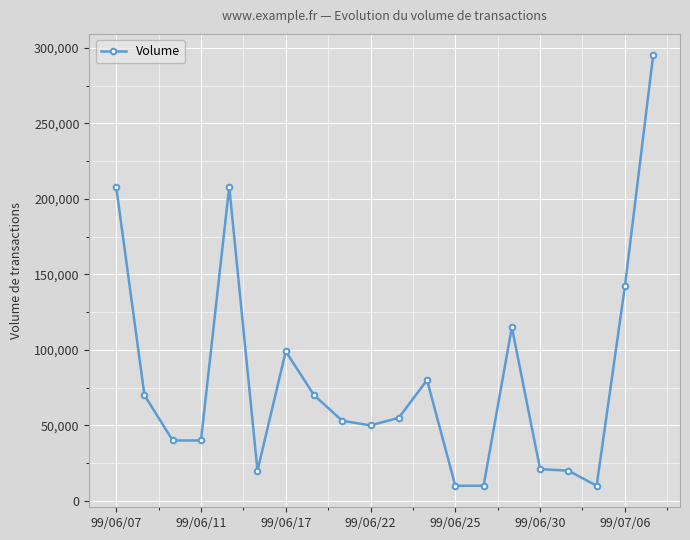

What is the value of the 19th point from the left?

142000